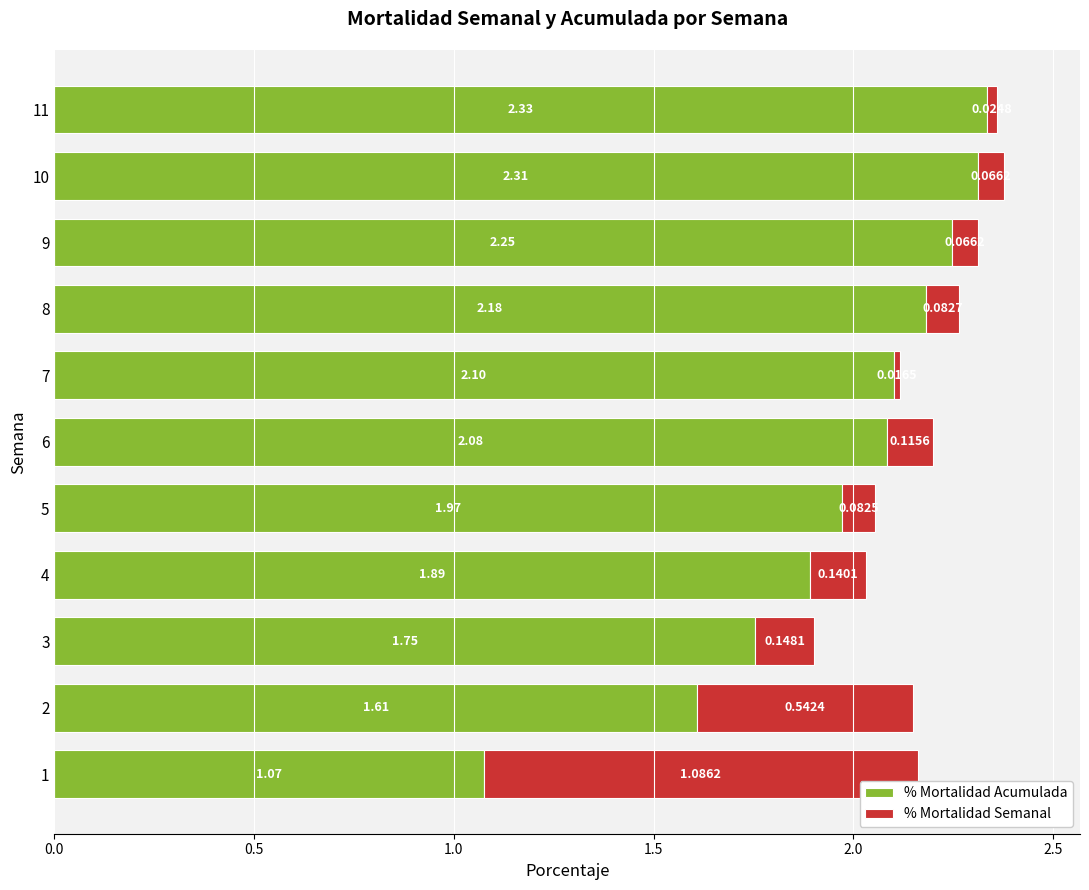

What is the difference between the % Mortalidad Acumulada values at 8 and 4?

0.3